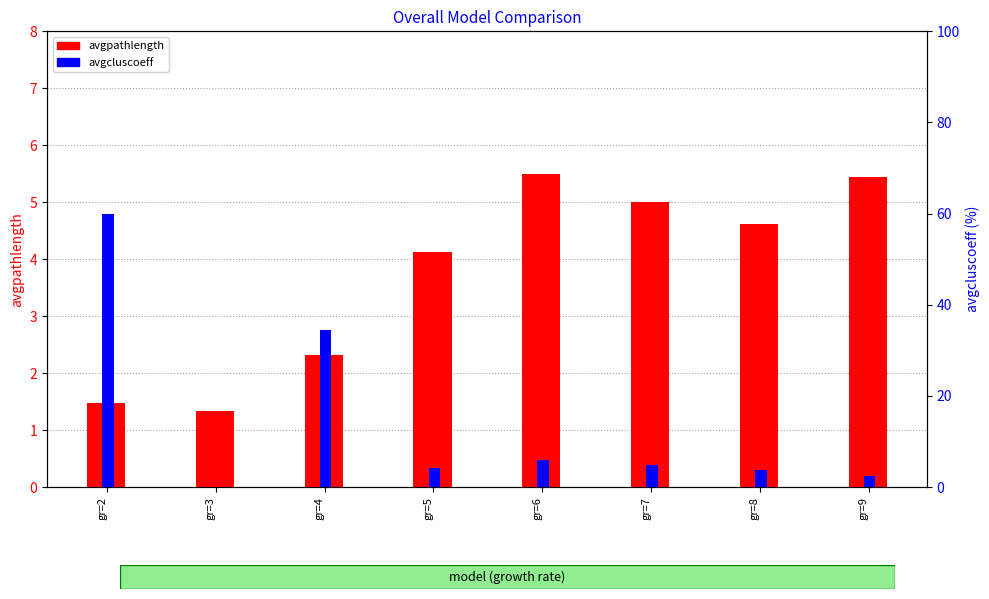

What is the maximum value for avgcluscoeff?

60.0